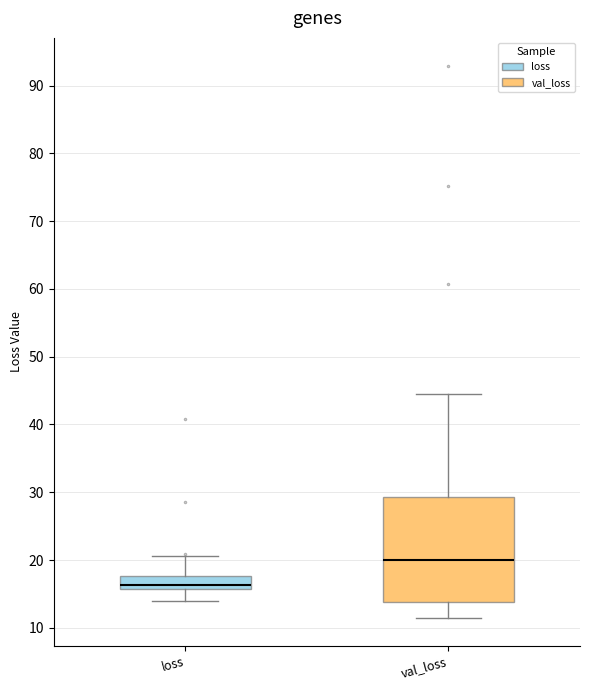

Where is the upper edge of the box for val_loss on the y-axis? The values are not printed on the chart, so give them approximately, as read against the axis.

29